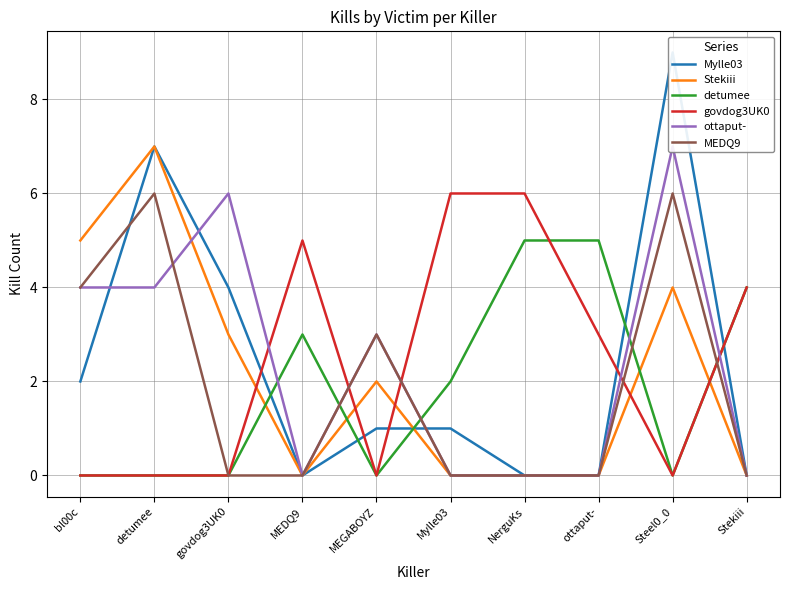

Where do MEDQ9 and ottaput- first cross each other?

detumee and govdog3UK0